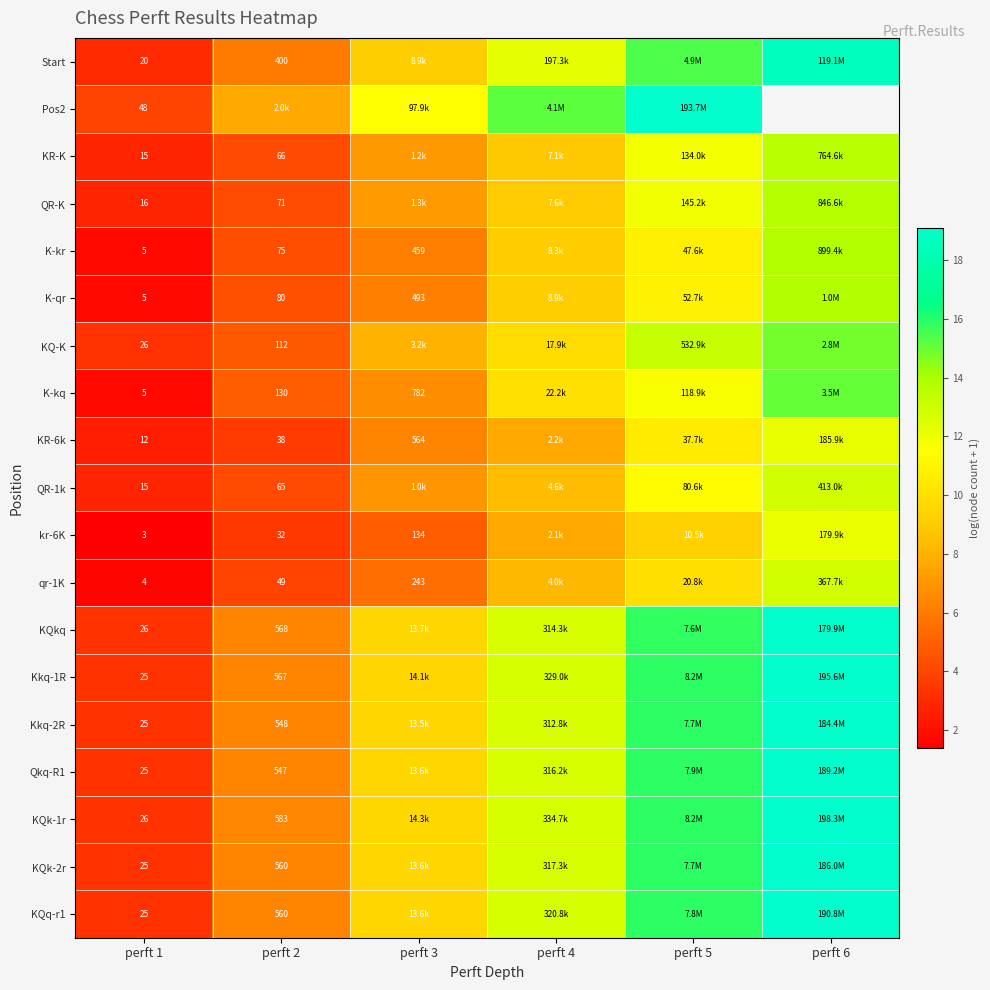

What is the difference between the second highest and minimum values in the KR-K series?

9.0